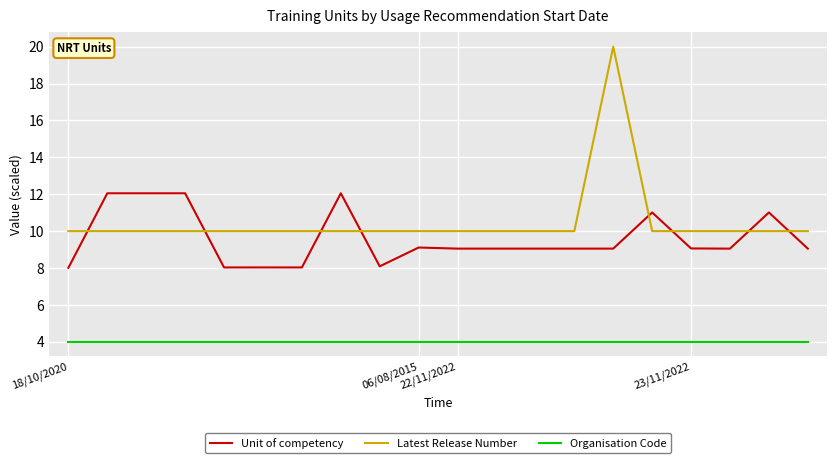

List the series in order of their peak value, highest first.

Latest Release Number, Unit of competency, Organisation Code